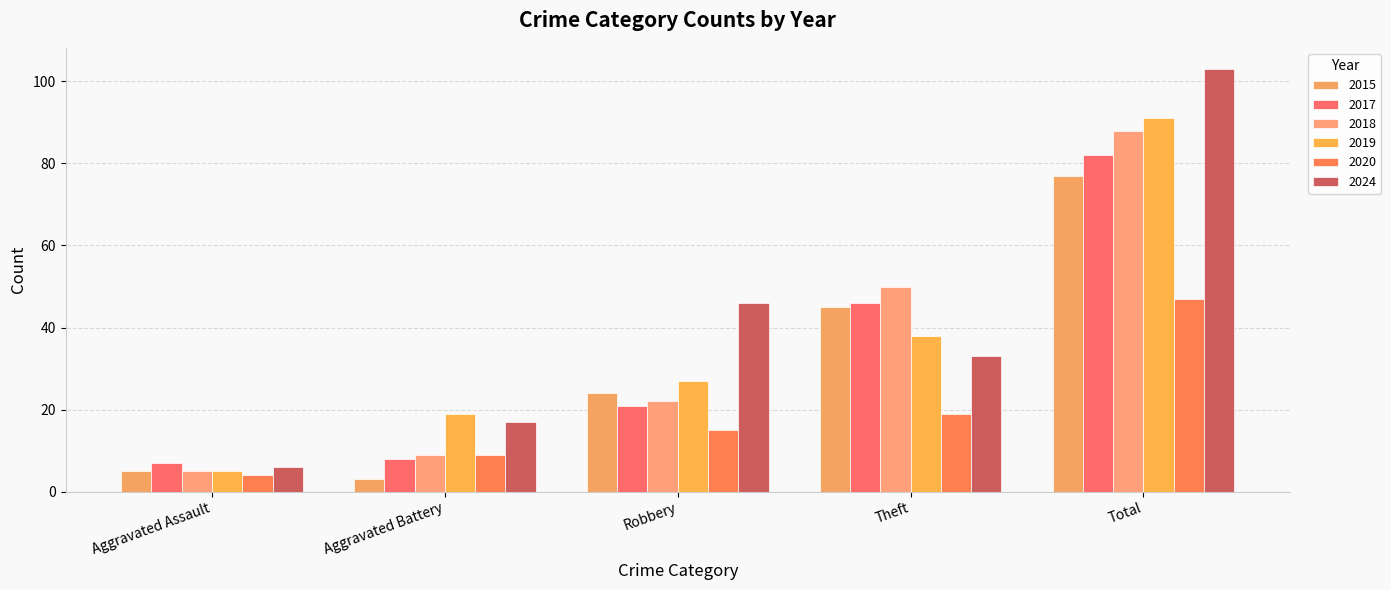

How many groups of bars are there?

5